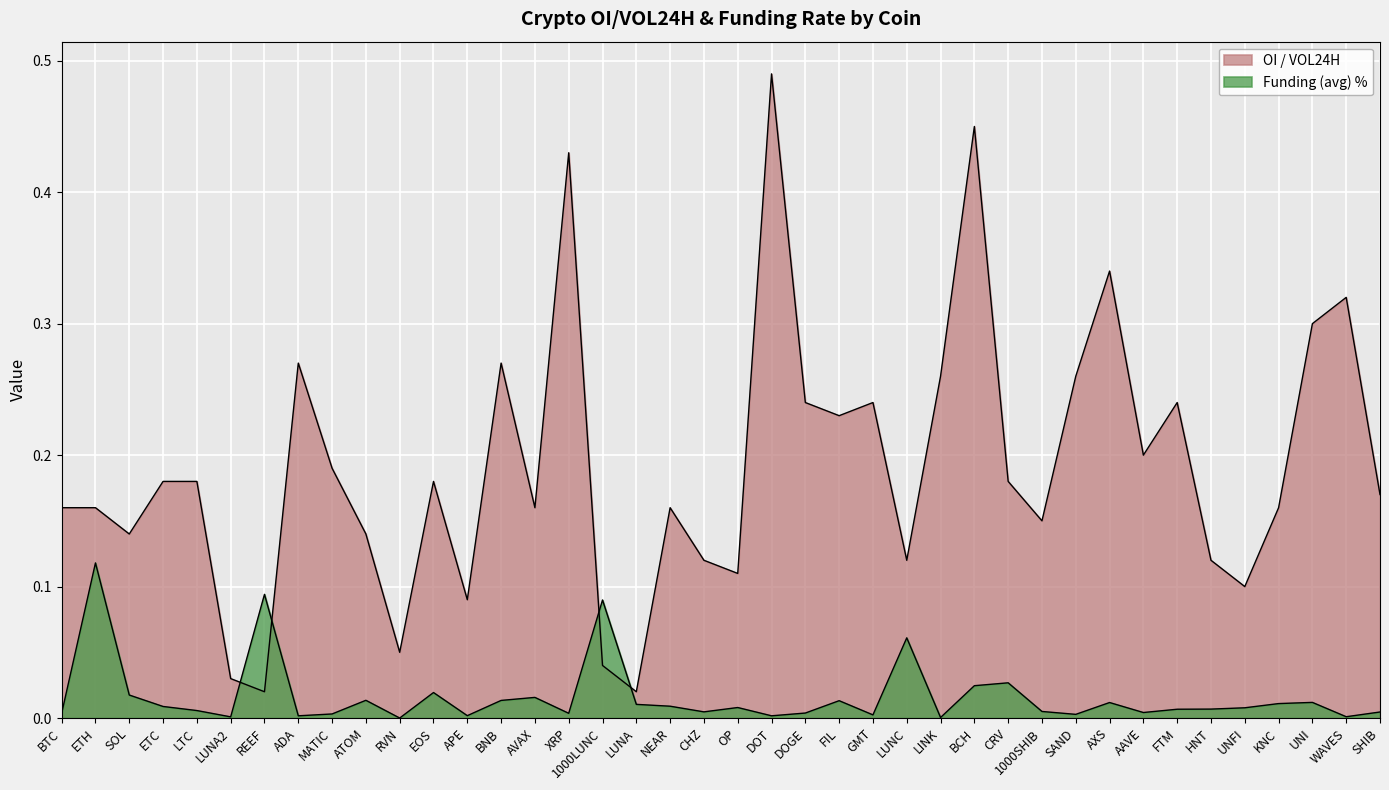

List the series in order of their peak value, highest first.

OI / VOL24H, Funding (avg)